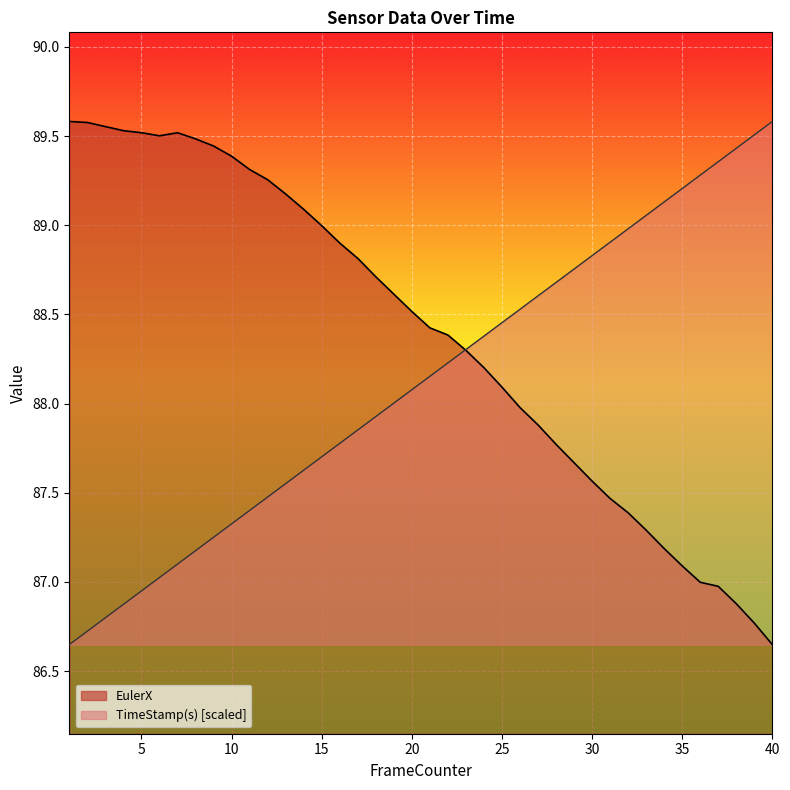

What is the difference between the second highest and second lowest values in the TimeStamp(s) series?

2.8